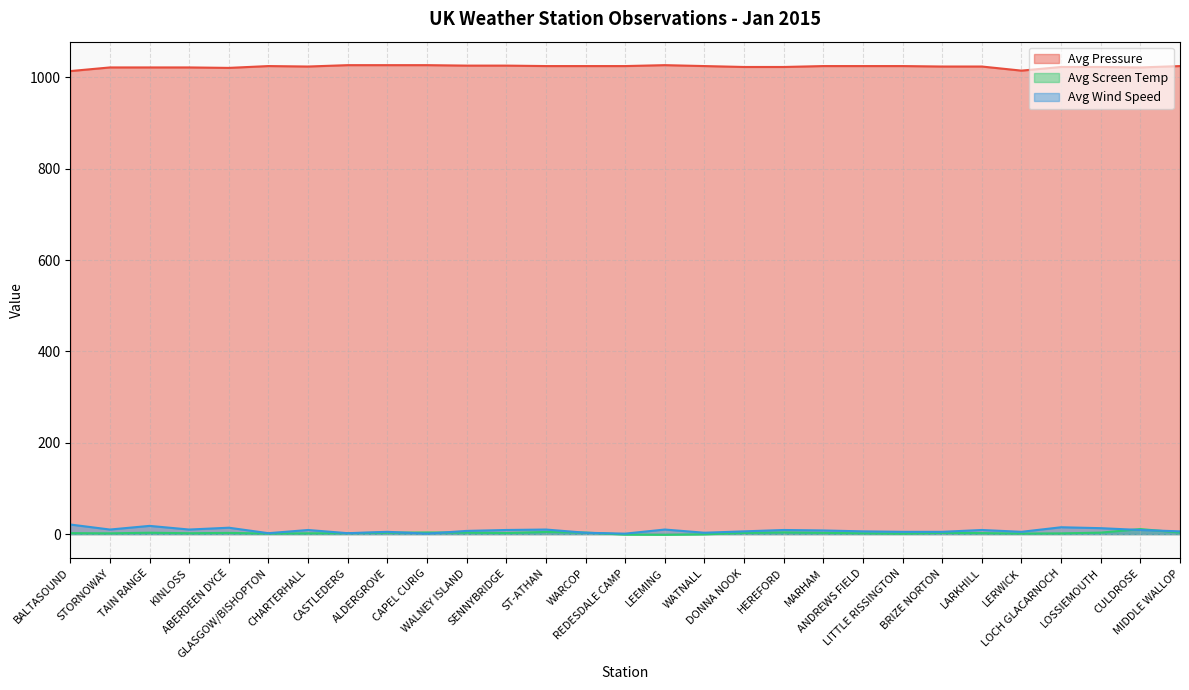

Which series changed the most between WALNEY ISLAND and WATNALL?

Avg Wind Speed